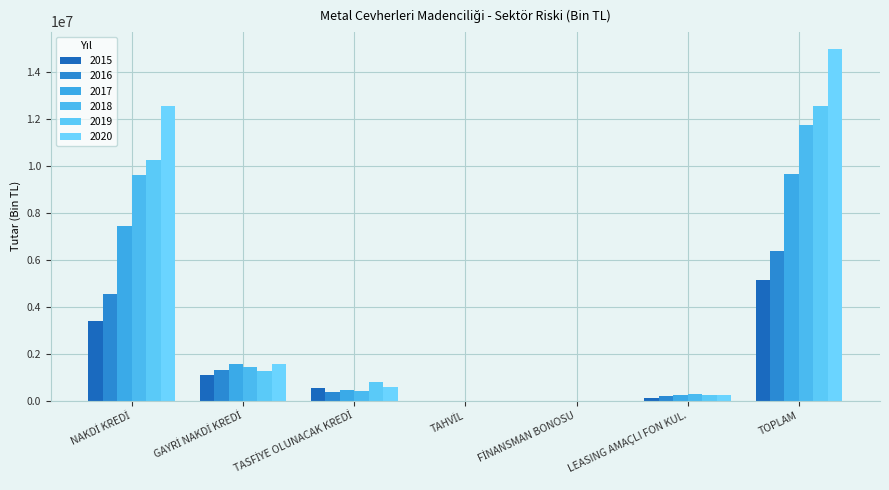

What is the difference between the maximum and minimum values in the 2017 series?

9676262.3